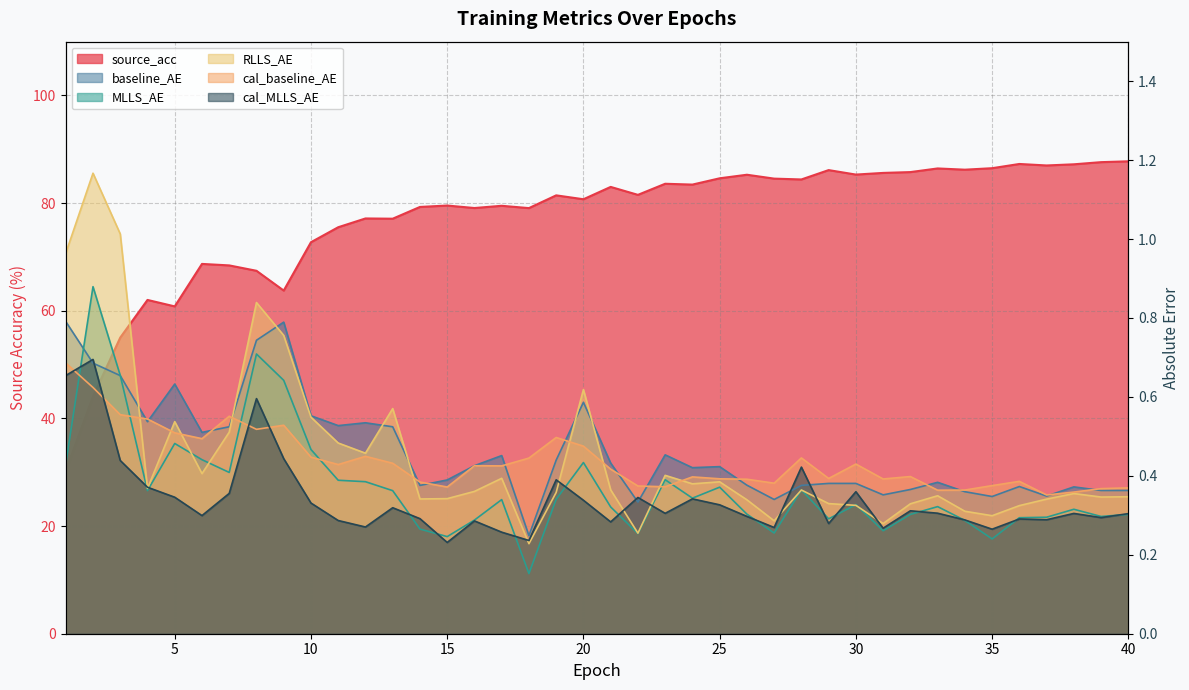

Which series has the largest range (max minus min)?

source_acc